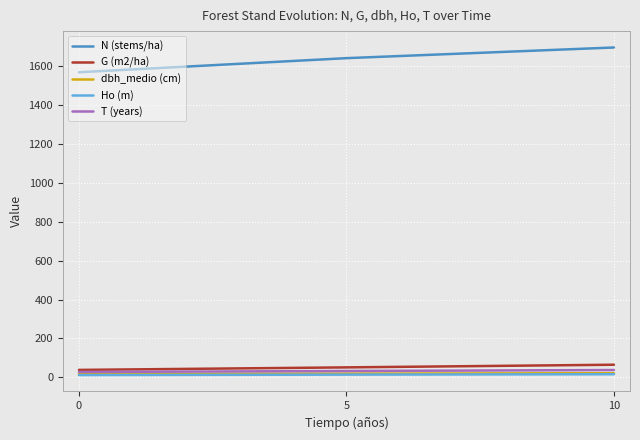

The value of N (stems/ha) at 10 is 1693.9. True or false?

True